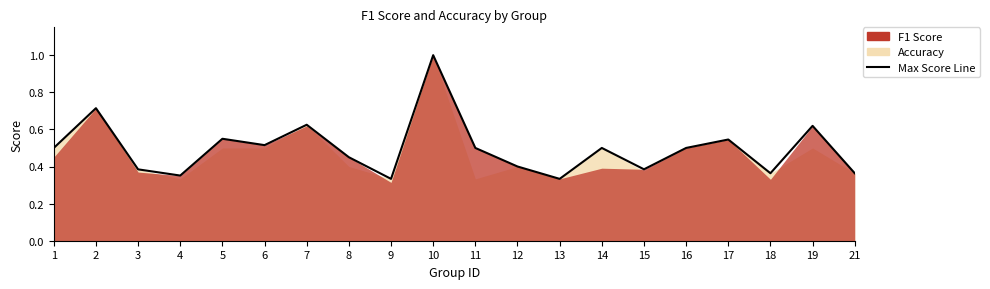

What is the value of the 12th point from the left?

0.4